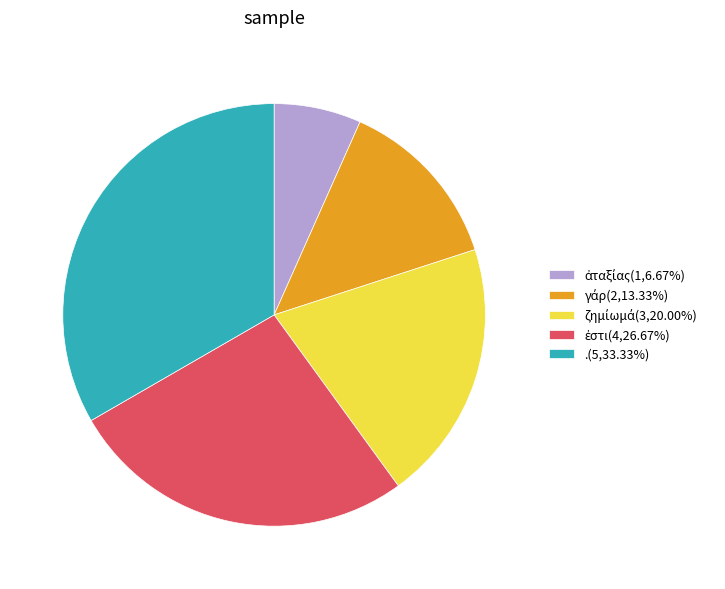

Is there a majority slice in this chart?

No